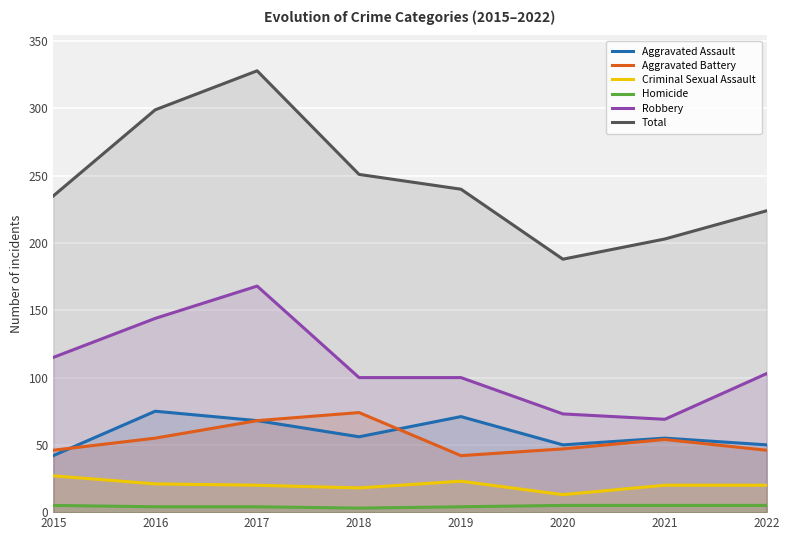

Is it true that Total equals 417 at 2015?

False